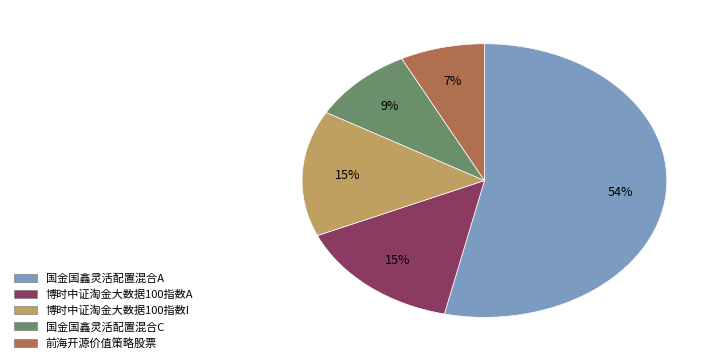

What is the largest slice in the pie chart?

国金国鑫灵活配置混合A